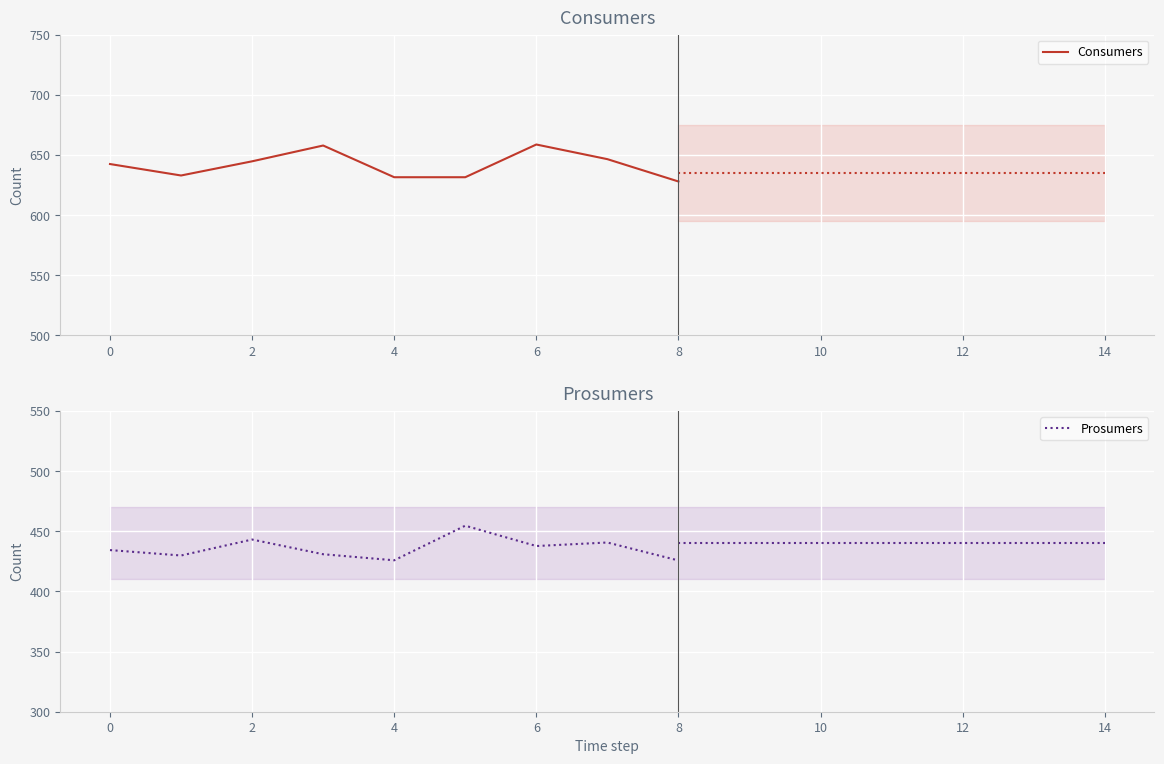

What is the minimum value shown in the chart?

425.8